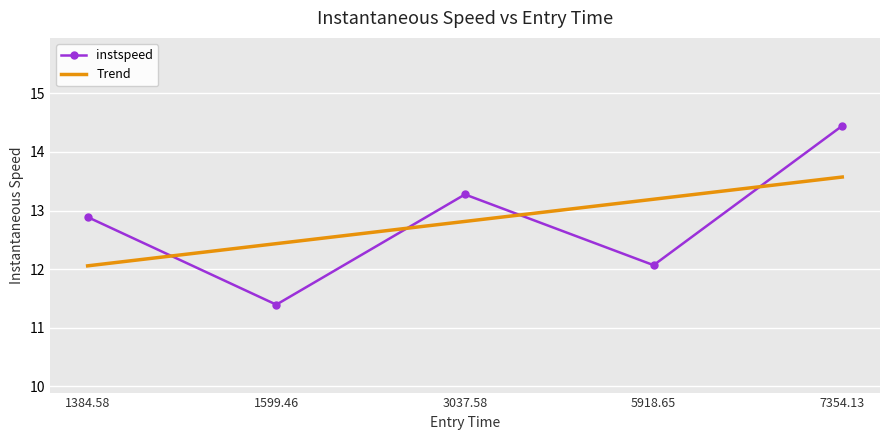

What is the difference between the maximum and minimum values in the Trend series?

1.5